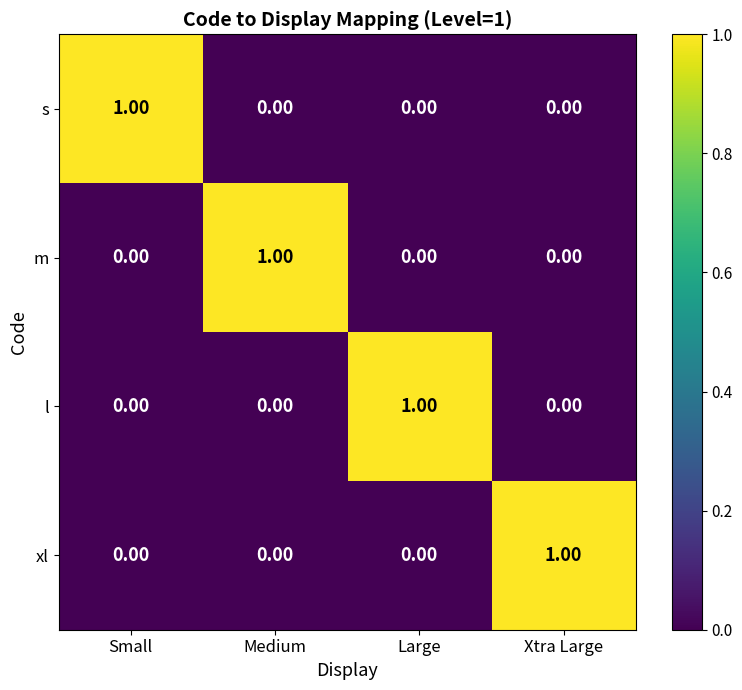

At how many categories does at least one series exceed 0?

4